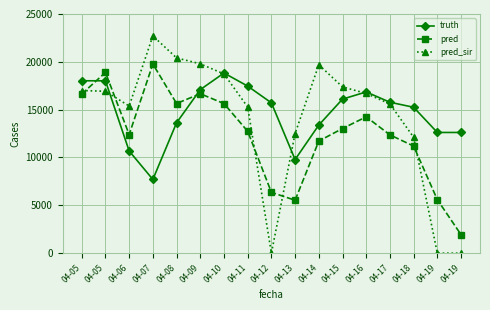

Is it true that truth equals 17463.0 at 04-11?

True